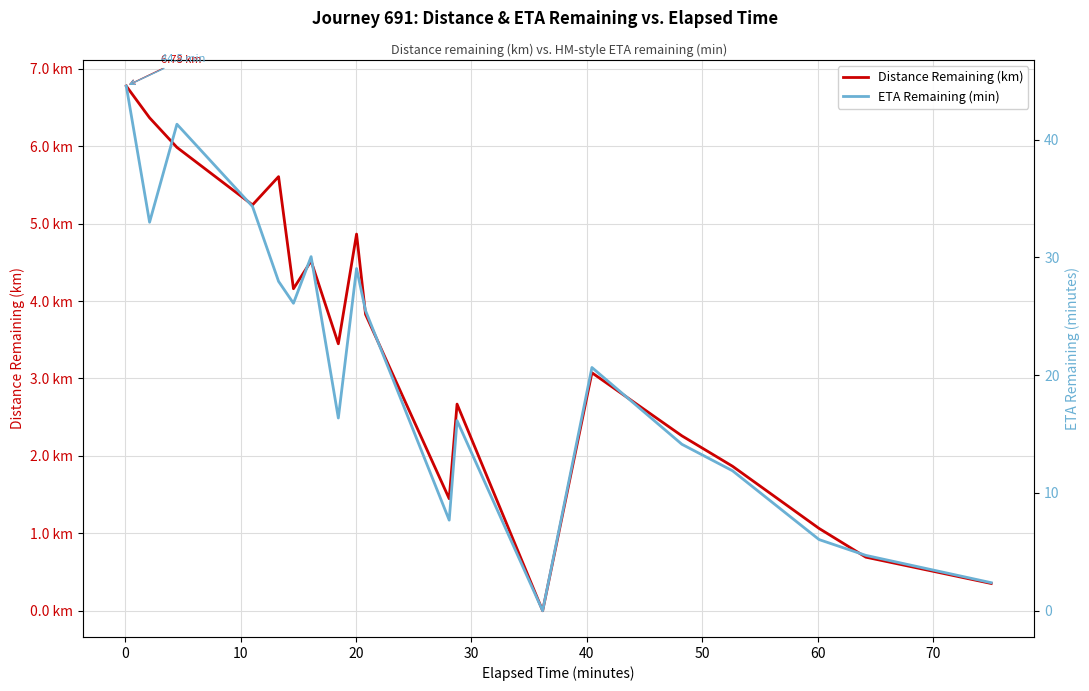

Reading left to right, list all the values displayed in this chart.

Distance Remaining (km): 6.8	6.4	6.0	5.2	5.6	4.2	4.5	3.4	4.9	3.8	1.4	2.7	0.0	3.1	2.3	1.9	1.1	0.7	0.4
ETA Remaining (min): 44.5	33.0	41.3	34.3	28.0	26.1	30.1	16.4	29.1	25.5	7.7	16.1	0.0	20.6	14.1	11.9	6.0	4.7	2.4